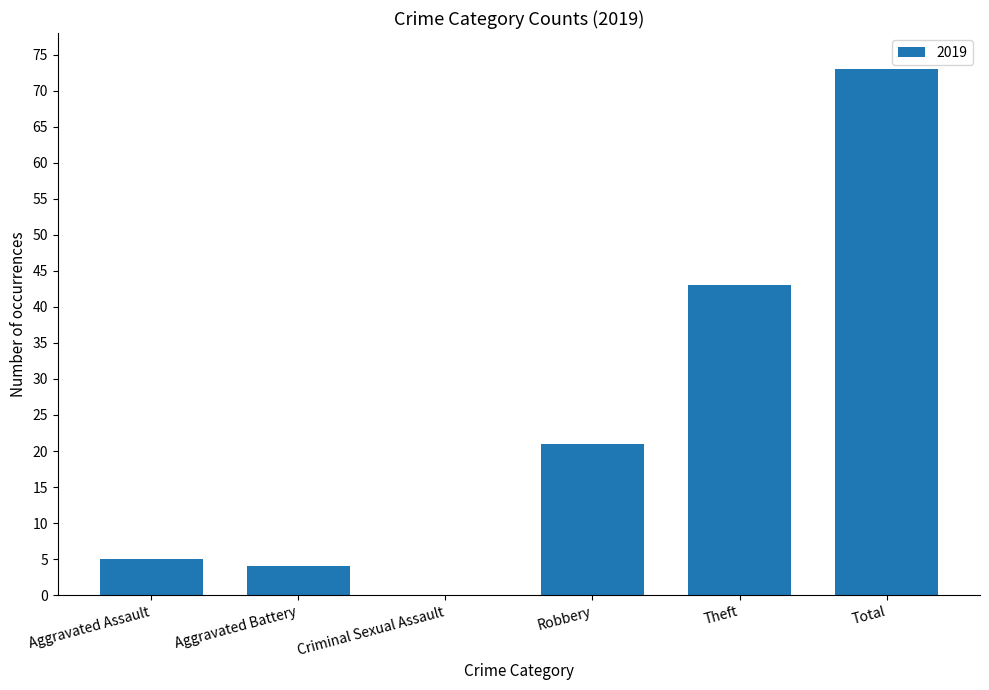

Where is the data nearest to the value 36?

Theft